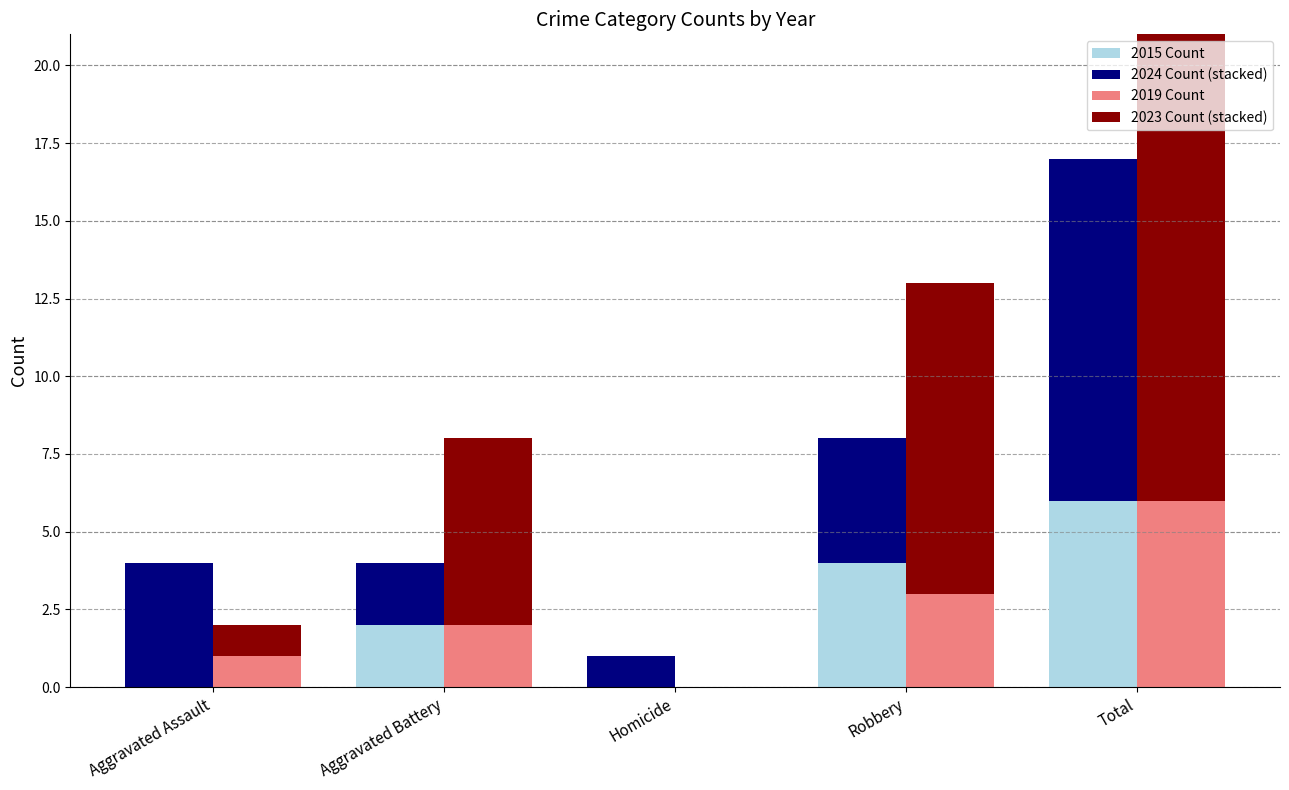

What is the difference between the highest and lowest values at Total?

11